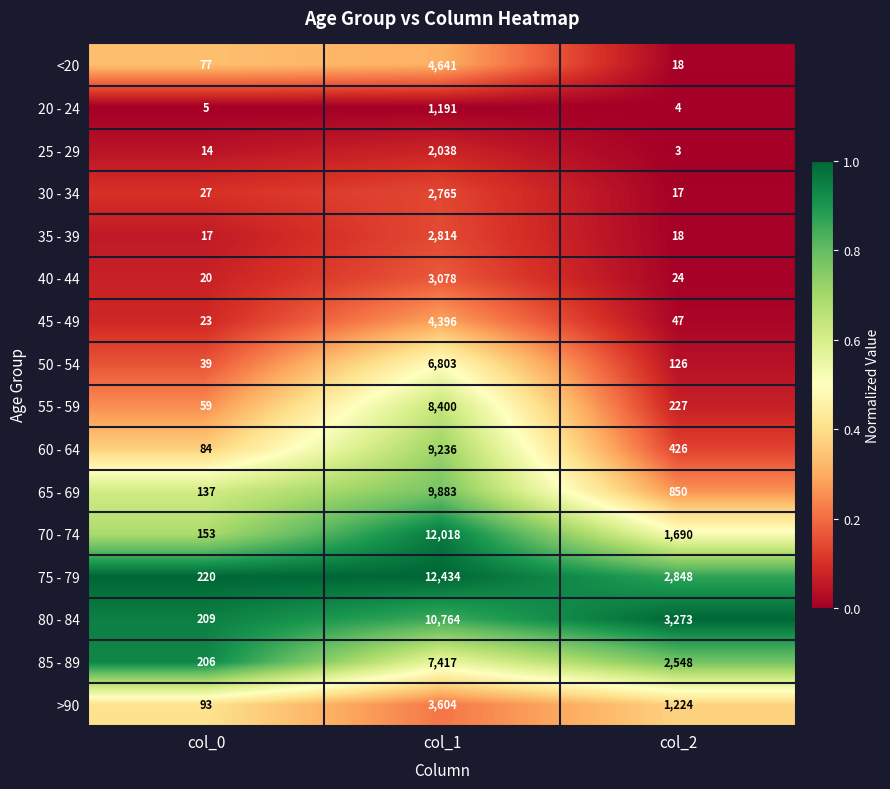

Which series has the largest range (max minus min)?

75 - 79